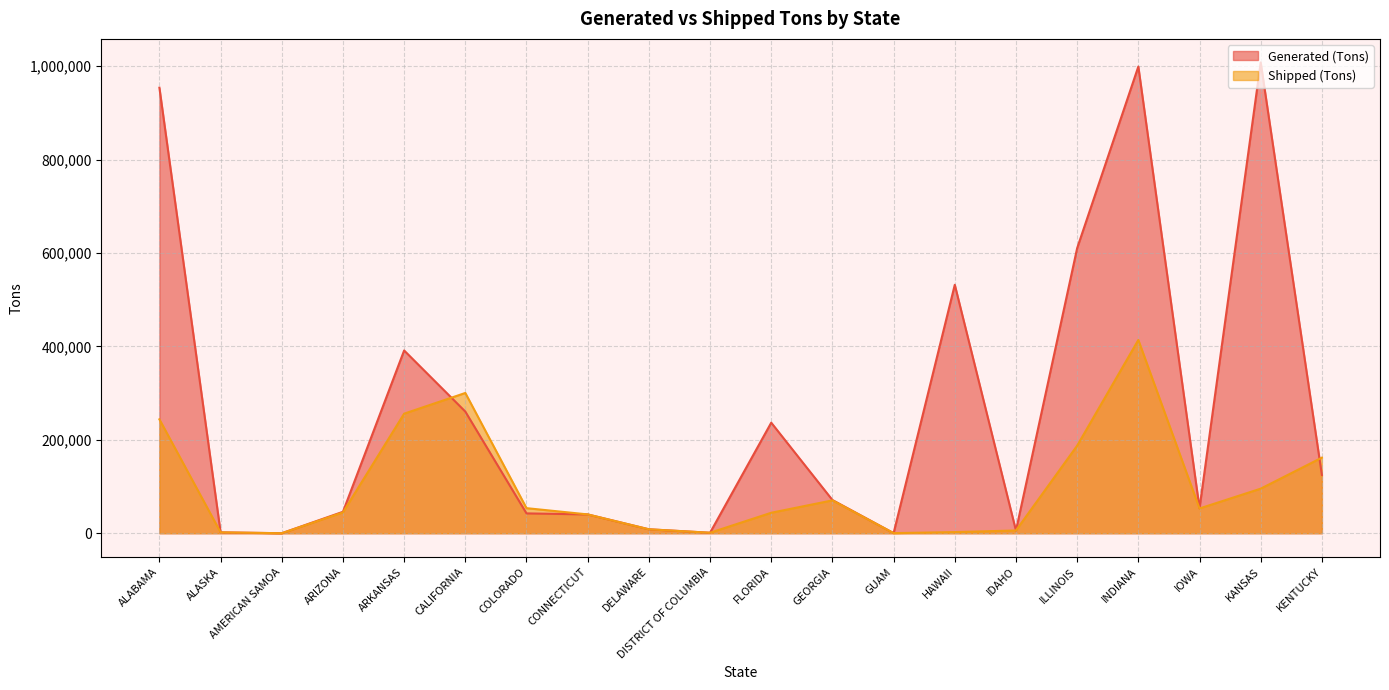

How many categories are shown in the chart?

20